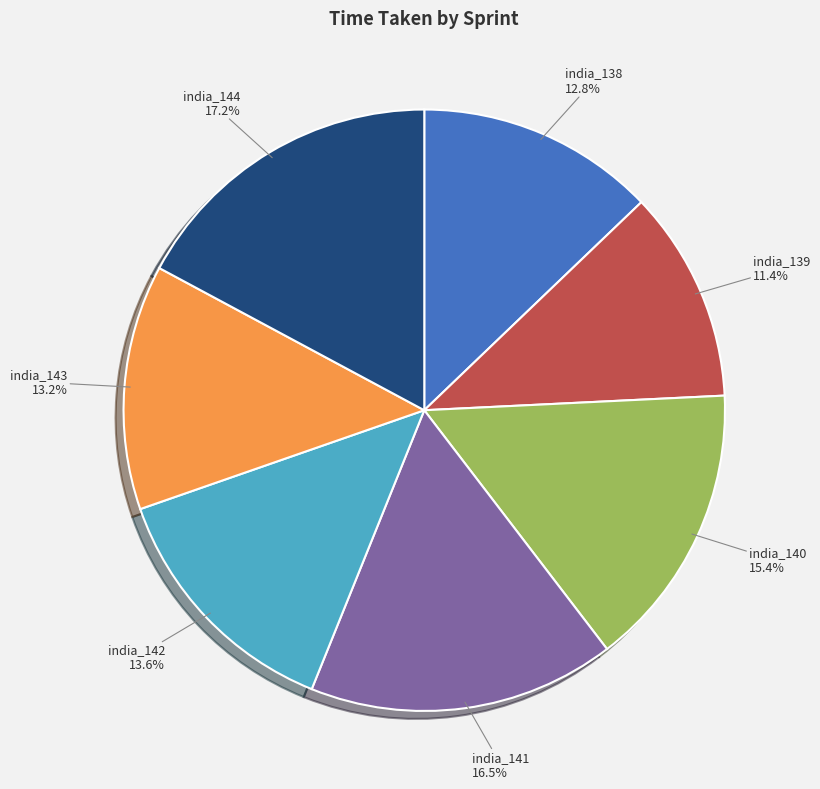

To the nearest percent, what is the difference between the india_139 and india_141 slice percentages?

5%